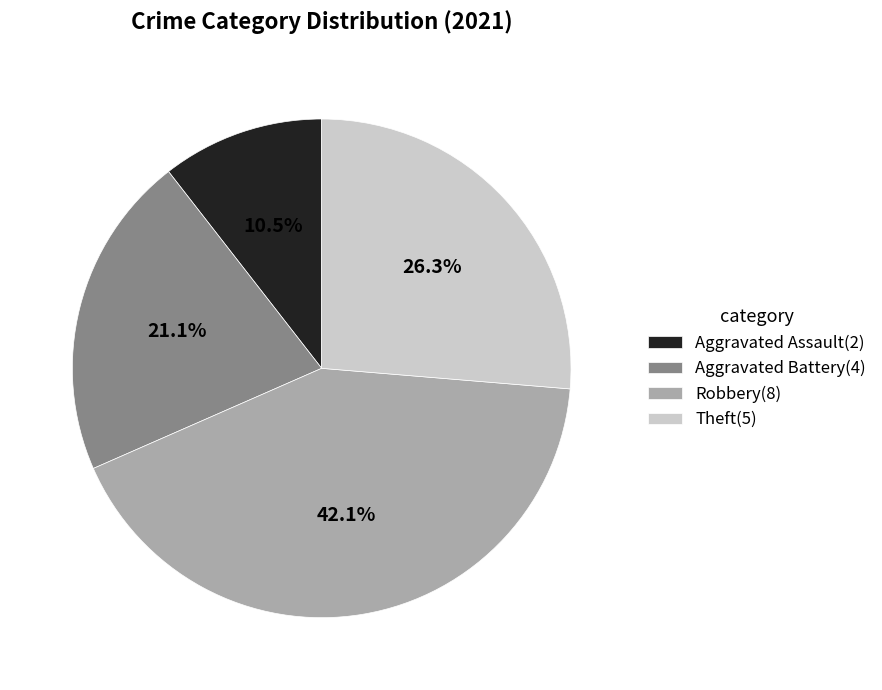

How many segments does this pie chart have?

4